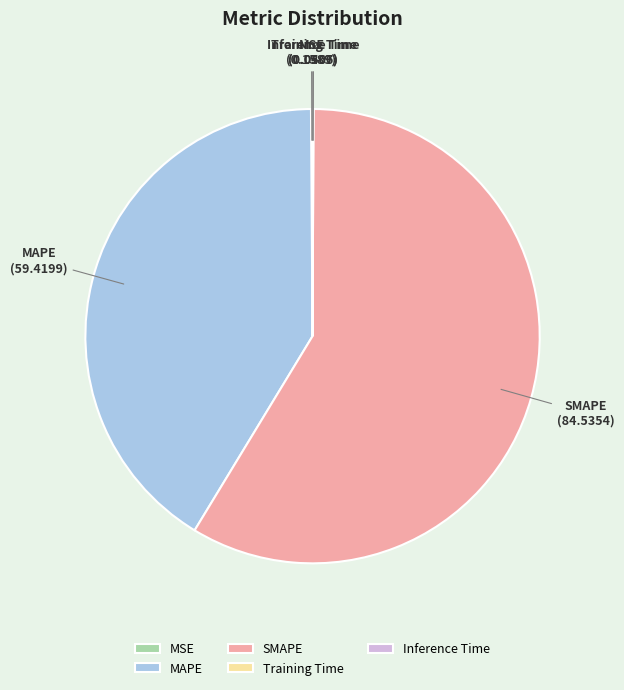

Approximately how many times larger is the value at MAPE compared to SMAPE?

0.7